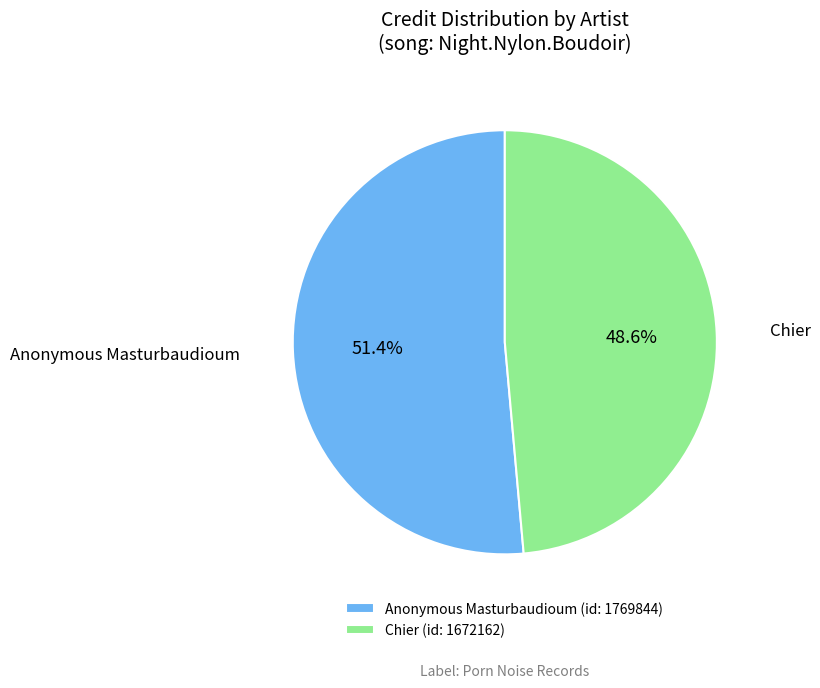

Between Chier and Anonymous Masturbaudioum, which is larger?

Anonymous Masturbaudioum